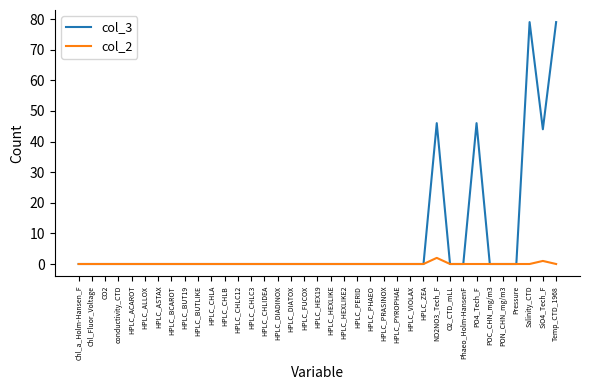

Reading left to right, what are all the values shown in this chart?

col_3: Chl_a_Holm-Hansen_F=0	Chl_Fluor_Voltage=0	CO2=0	conductivity_CTD=0	HPLC_ACAROT=0	HPLC_ALLOX=0	HPLC_ASTAX=0	HPLC_BCAROT=0	HPLC_BUT19=0	HPLC_BUTLIKE=0	HPLC_CHLA=0	HPLC_CHLB=0	HPLC_CHLC12=0	HPLC_CHLC3=0	HPLC_CHLIDEA=0	HPLC_DIADINOX=0	HPLC_DIATOX=0	HPLC_FUCOX=0	HPLC_HEX19=0	HPLC_HEXLIKE=0	HPLC_HEXLIKE2=0	HPLC_PERID=0	HPLC_PHAEO=0	HPLC_PRASINOX=0	HPLC_PYROPHAE=0	HPLC_VIOLAX=0	HPLC_ZEA=0	NO2NO3_Tech_F=46	O2_CTD_mLL=0	Phaeo_Holm-HansenF=0	PO4_Tech_F=46	POC_CHN_mg/m3=0	PON_CHN_mg/m3=0	Pressure=0	Salinity_CTD=79	SiO4_Tech_F=44	Temp_CTD_1968=79
col_2: Chl_a_Holm-Hansen_F=0	Chl_Fluor_Voltage=0	CO2=0	conductivity_CTD=0	HPLC_ACAROT=0	HPLC_ALLOX=0	HPLC_ASTAX=0	HPLC_BCAROT=0	HPLC_BUT19=0	HPLC_BUTLIKE=0	HPLC_CHLA=0	HPLC_CHLB=0	HPLC_CHLC12=0	HPLC_CHLC3=0	HPLC_CHLIDEA=0	HPLC_DIADINOX=0	HPLC_DIATOX=0	HPLC_FUCOX=0	HPLC_HEX19=0	HPLC_HEXLIKE=0	HPLC_HEXLIKE2=0	HPLC_PERID=0	HPLC_PHAEO=0	HPLC_PRASINOX=0	HPLC_PYROPHAE=0	HPLC_VIOLAX=0	HPLC_ZEA=0	NO2NO3_Tech_F=2	O2_CTD_mLL=0	Phaeo_Holm-HansenF=0	PO4_Tech_F=0	POC_CHN_mg/m3=0	PON_CHN_mg/m3=0	Pressure=0	Salinity_CTD=0	SiO4_Tech_F=1	Temp_CTD_1968=0